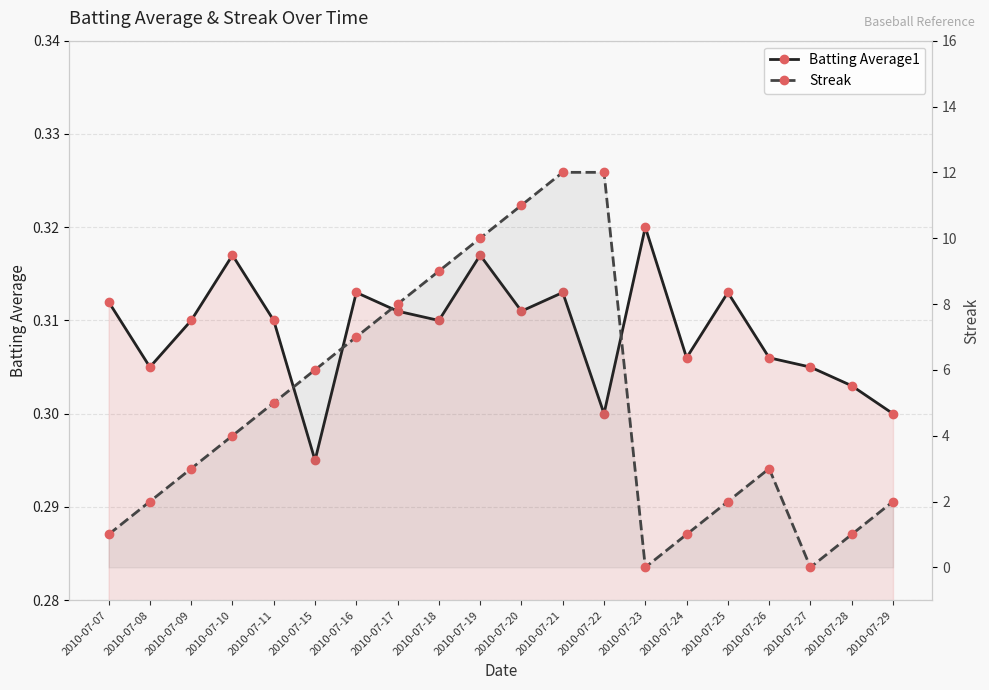

At which category is the sum across all series the highest?

2010-07-21